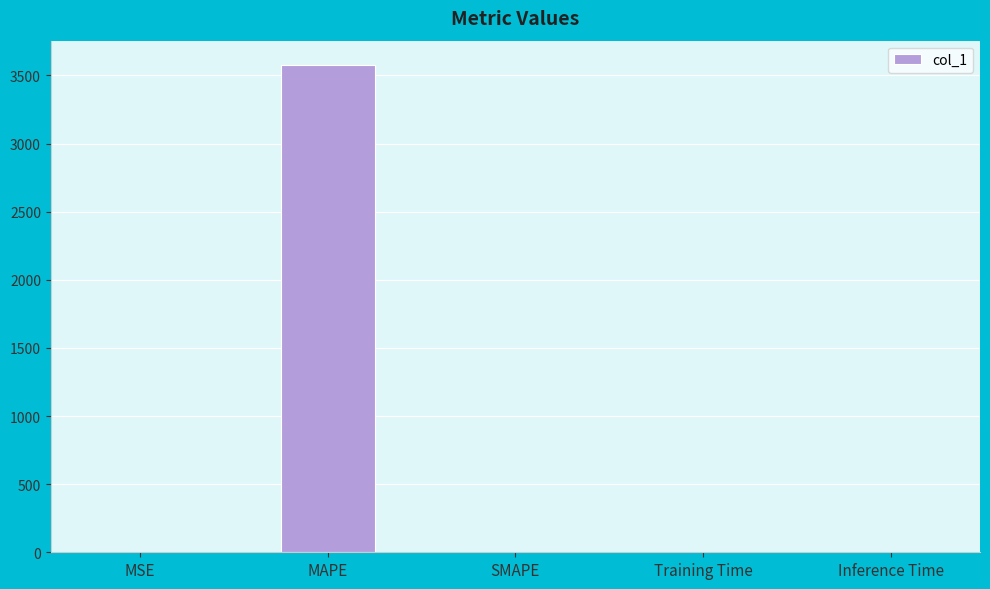

What is the change in value from MAPE to SMAPE?

-3576.5